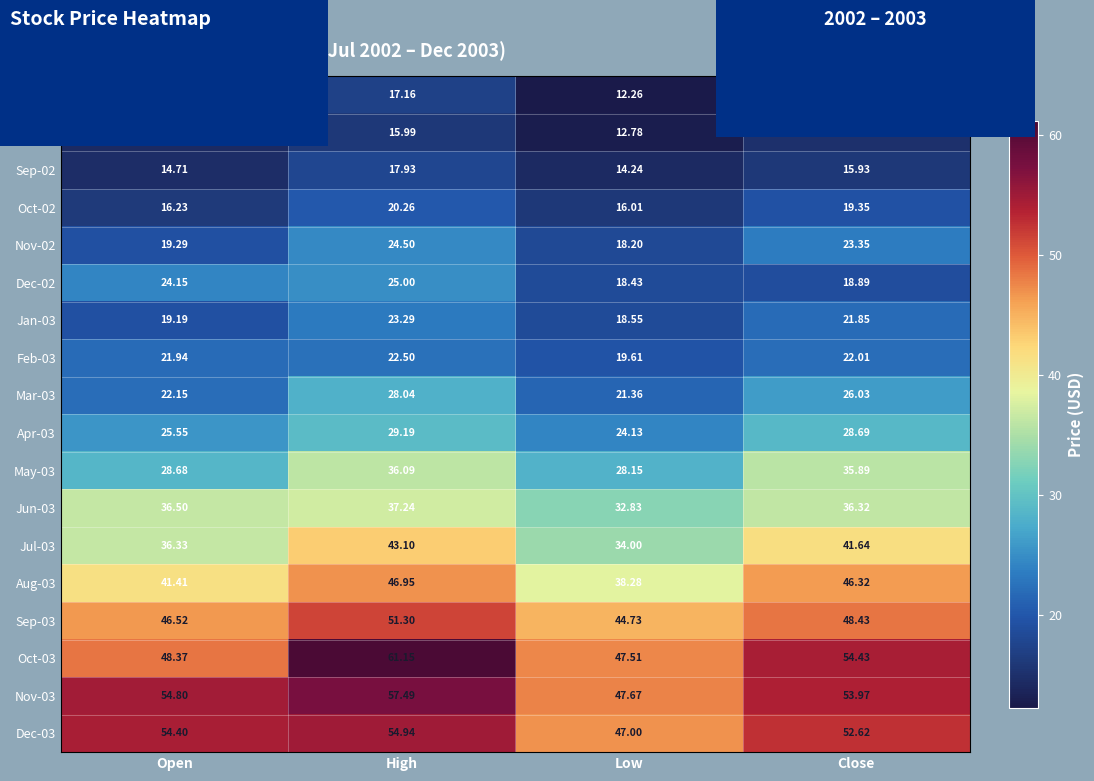

At which category does the chart reach its minimum across all series?

Low